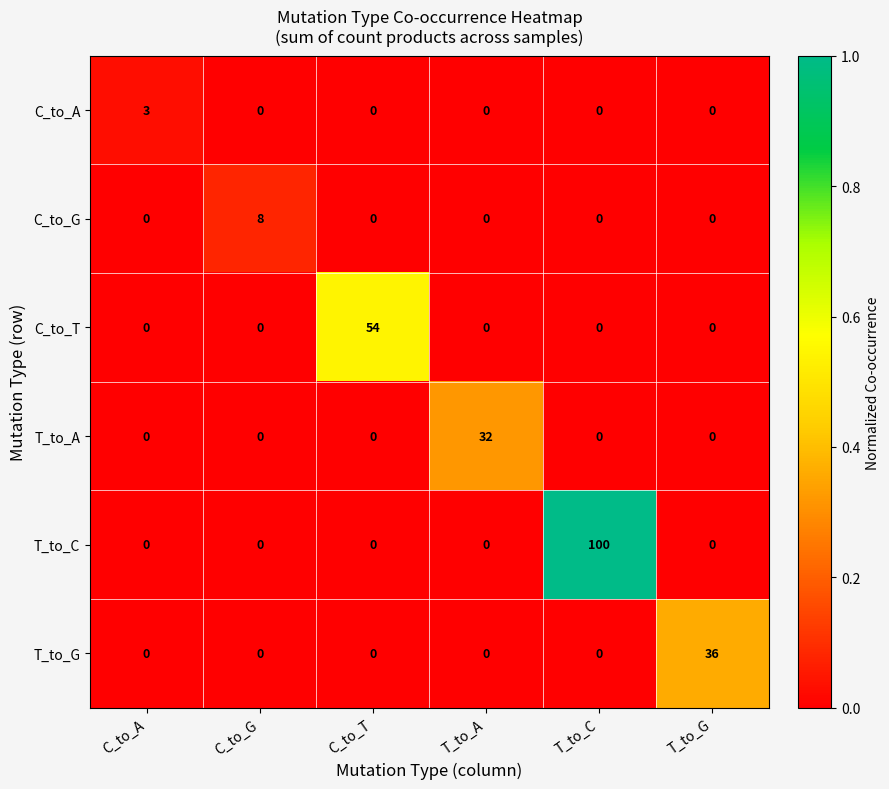

True or false: C_to_T has a value of 19 at T_to_G.

False